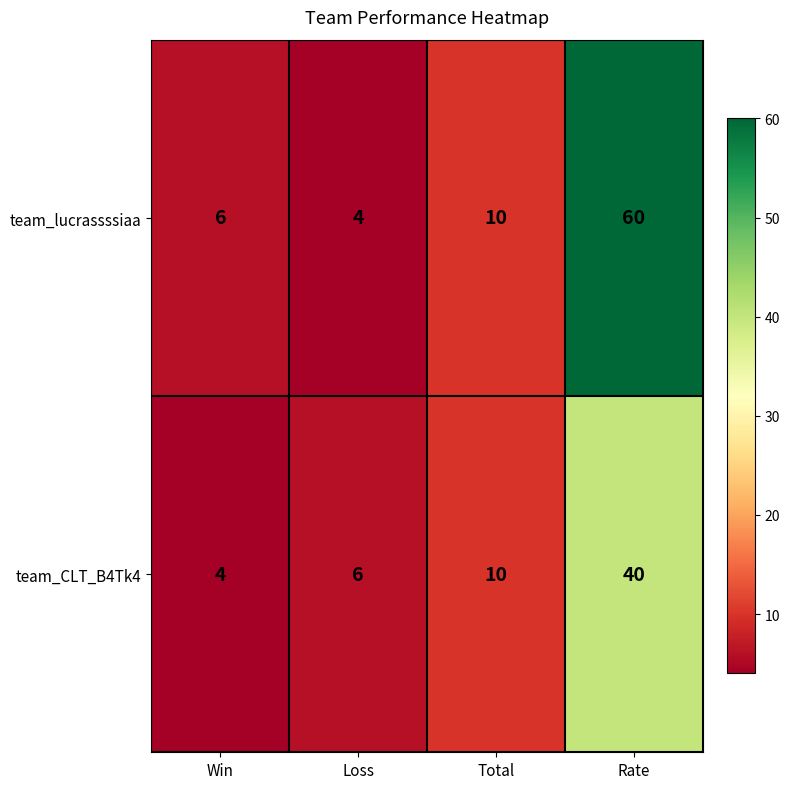

What is the greatest value displayed?

60